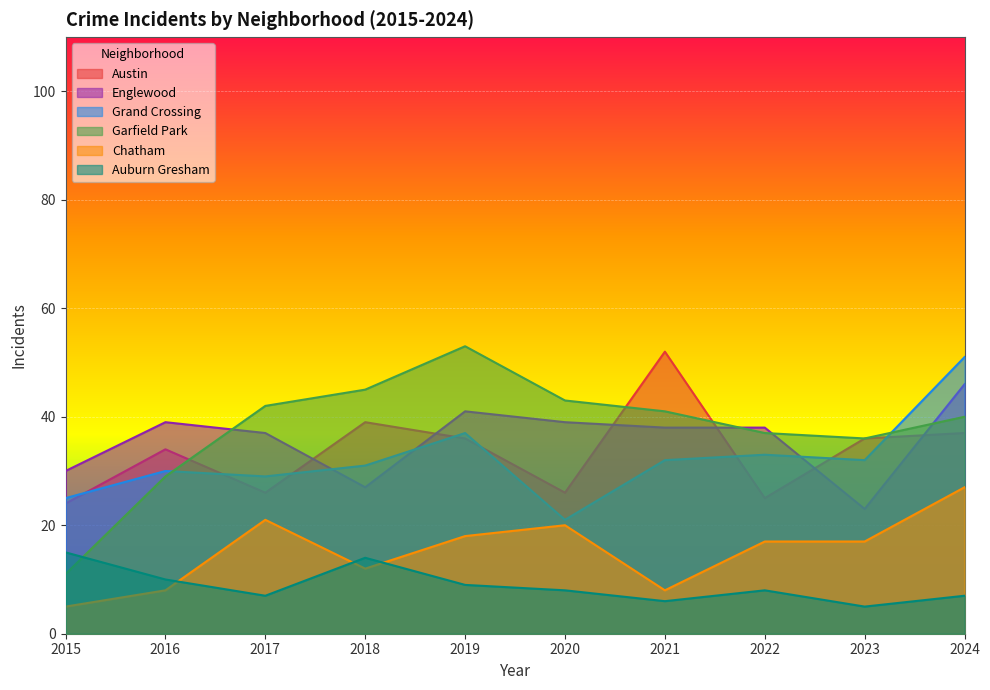

Which category has the lowest value in the Auburn Gresham series?

2023